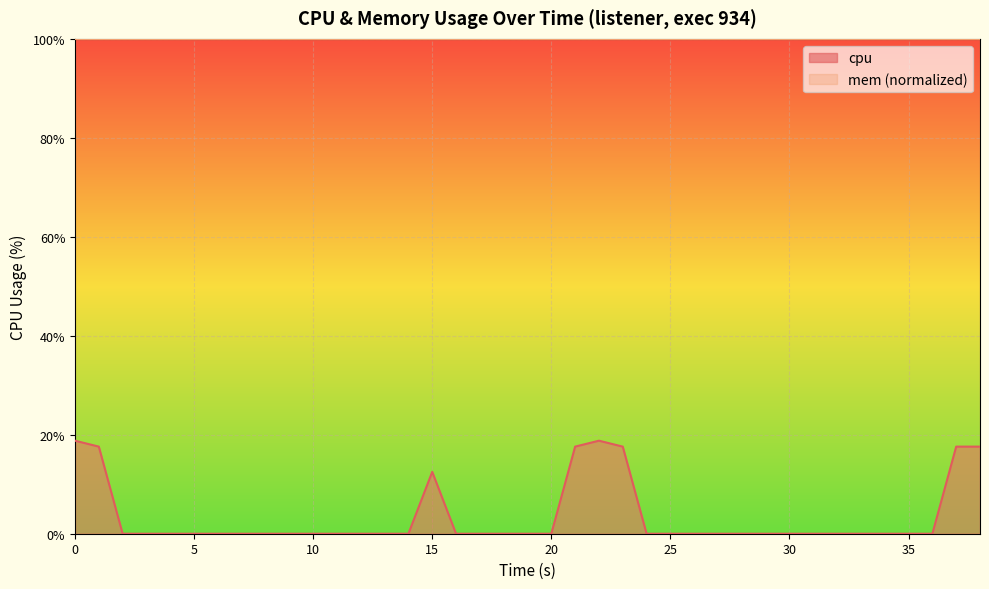

How many lines are shown in the chart?

1